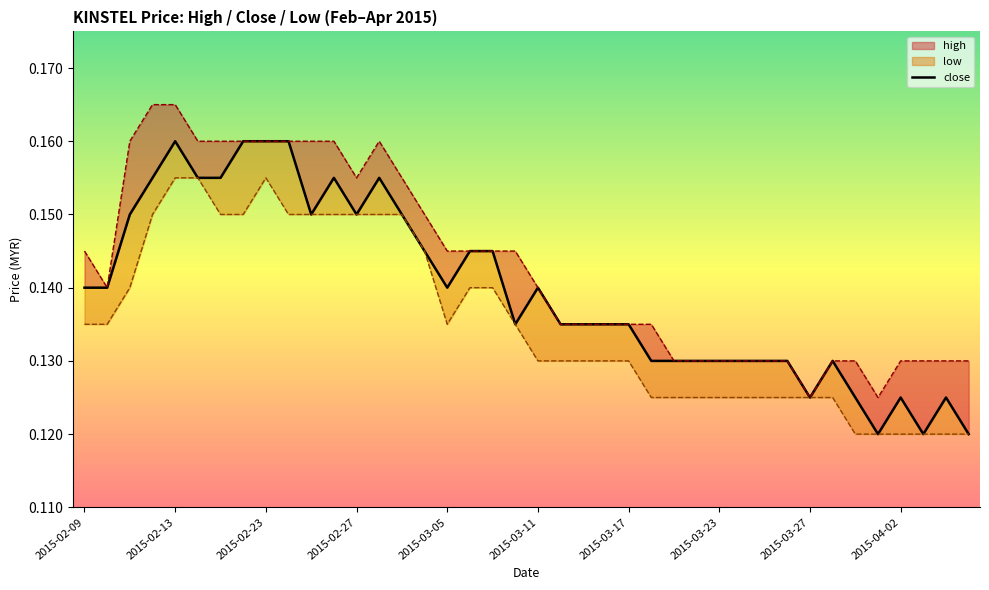

How many series are shown in this chart?

3